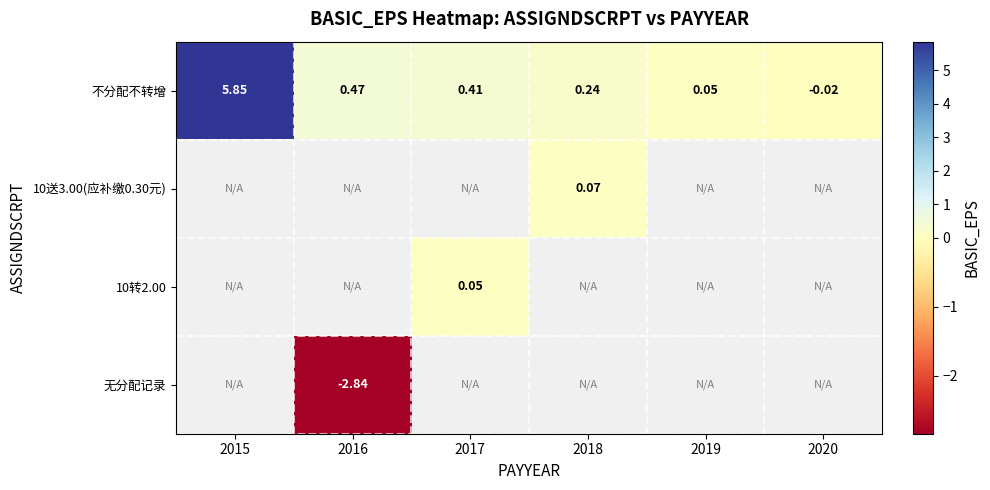

How many values in 不分配不转增 are below zero?

1